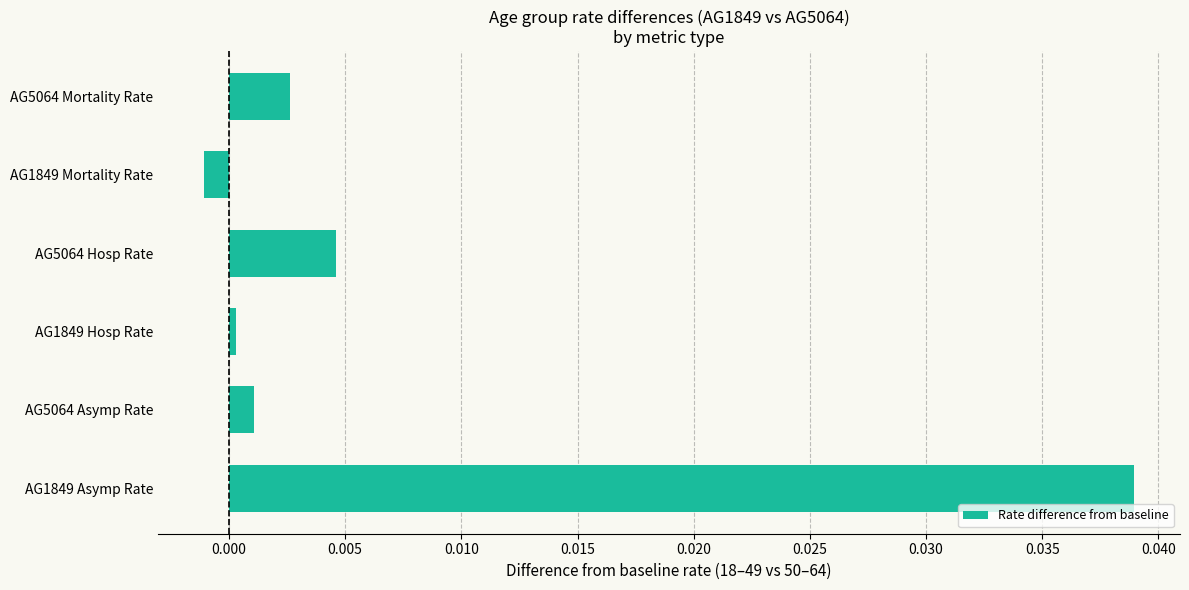

Are the bars horizontal?

Yes